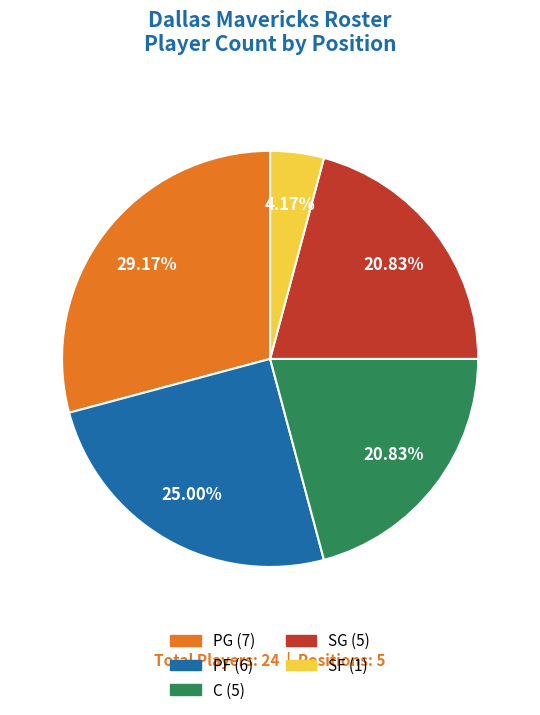

Which category has the biggest portion of the pie?

PG